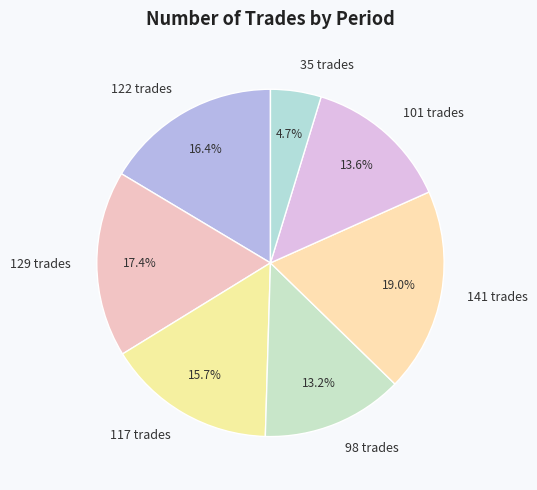

To the nearest percent, what is the difference between the largest and smallest slice percentages?

14%